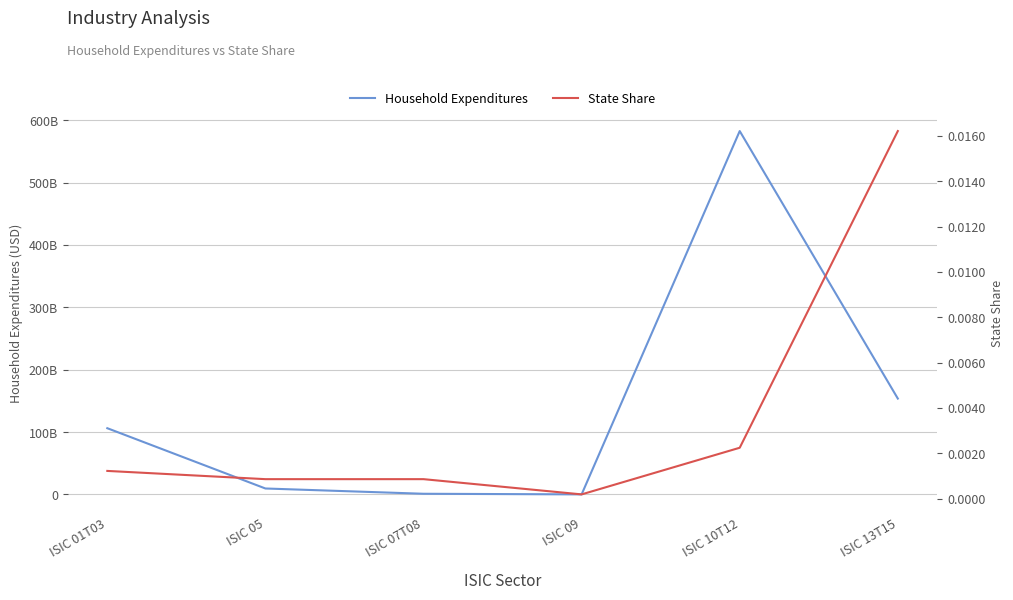

Which series has the widest spread of values?

Household Expenditures